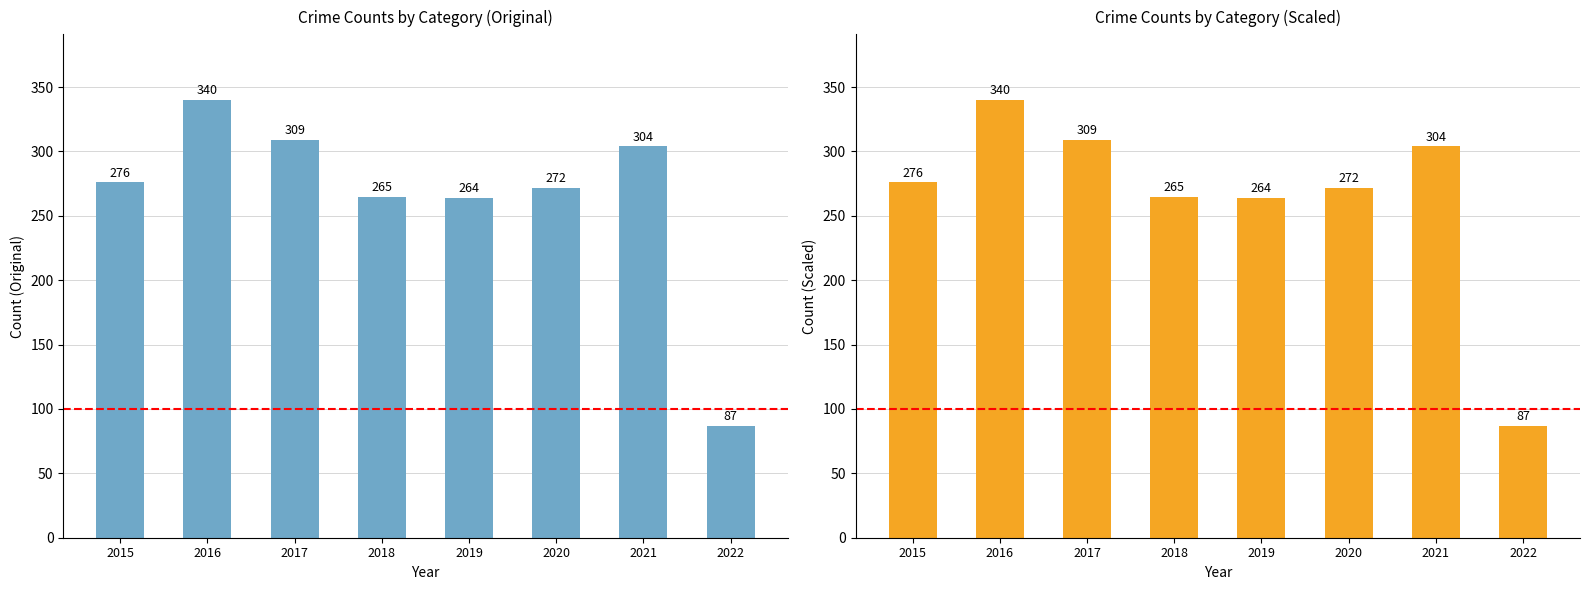

At which label does the data first exceed 276?

2016